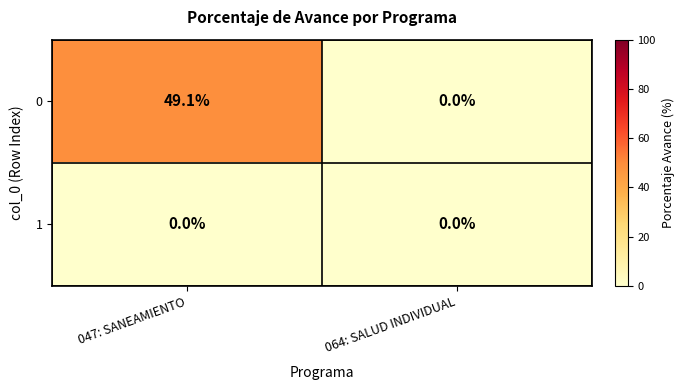

The 0 series shows 15.1 at 064: SALUD INDIVIDUAL. True or false?

False